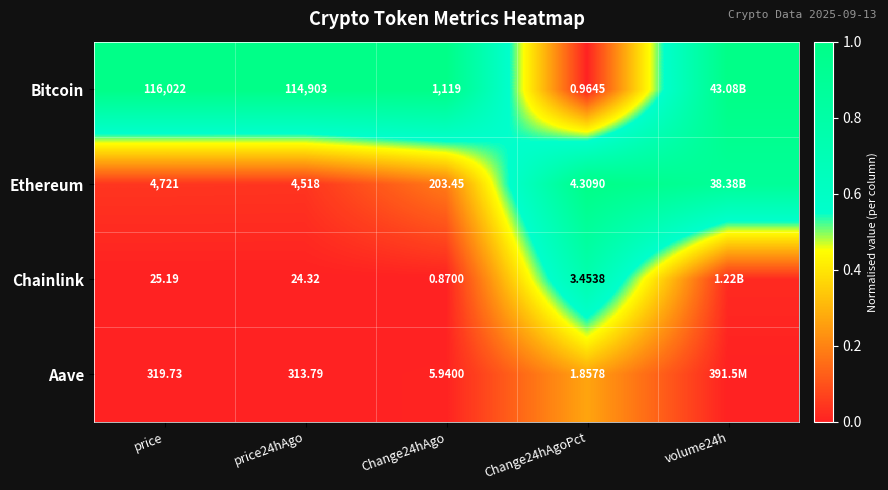

At price, list the series in order from smallest to largest.

Chainlink, Aave, Ethereum, Bitcoin